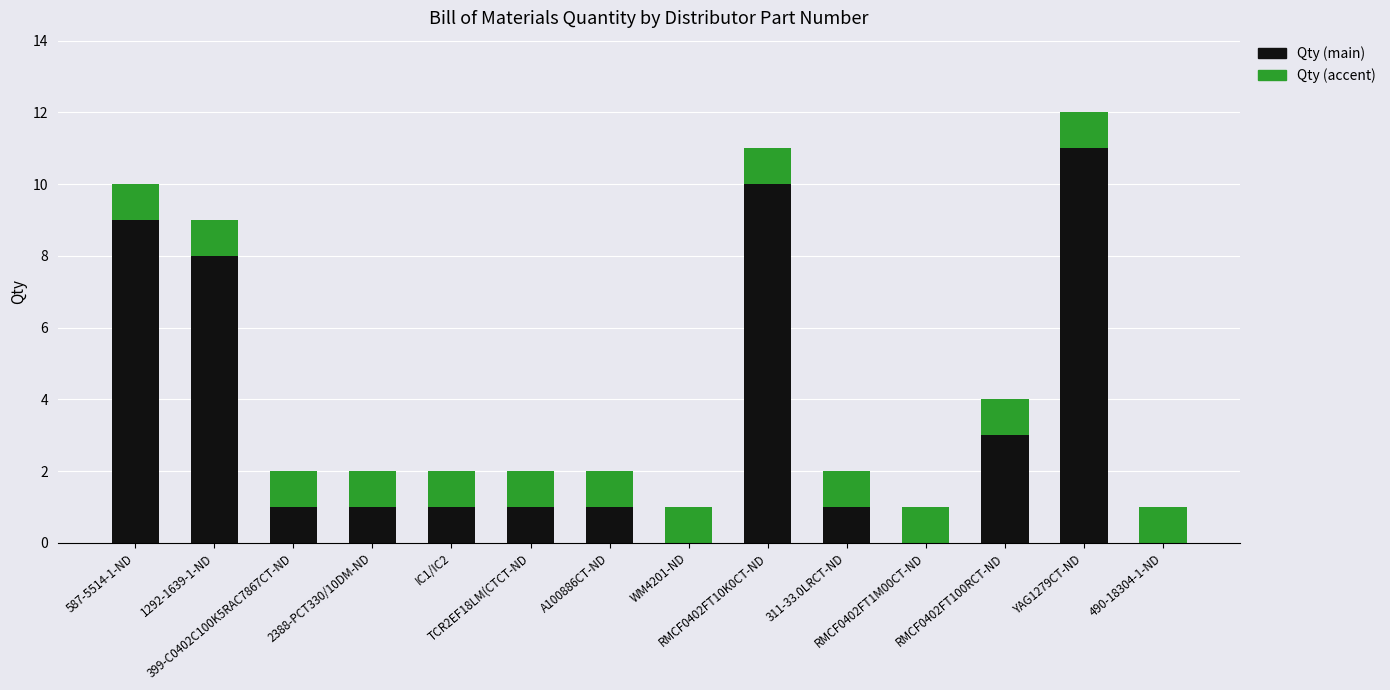

At which category is the sum across all series the highest?

YAG1279CT-ND